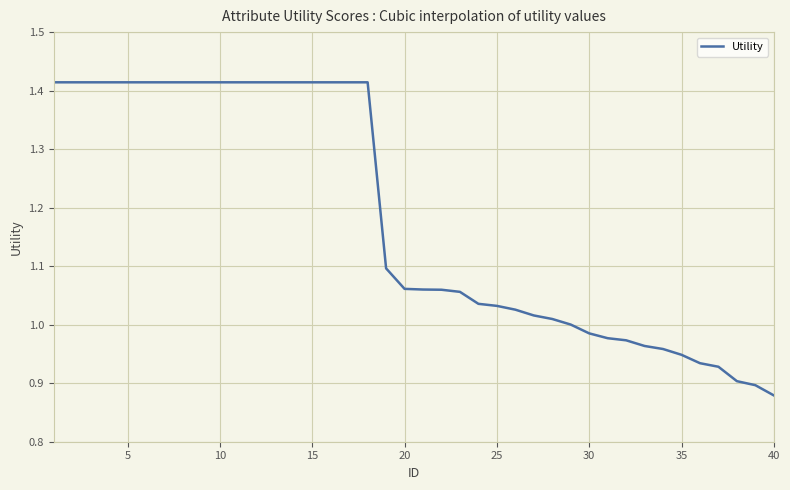

What is the value of the 24th point from the left?

1.0